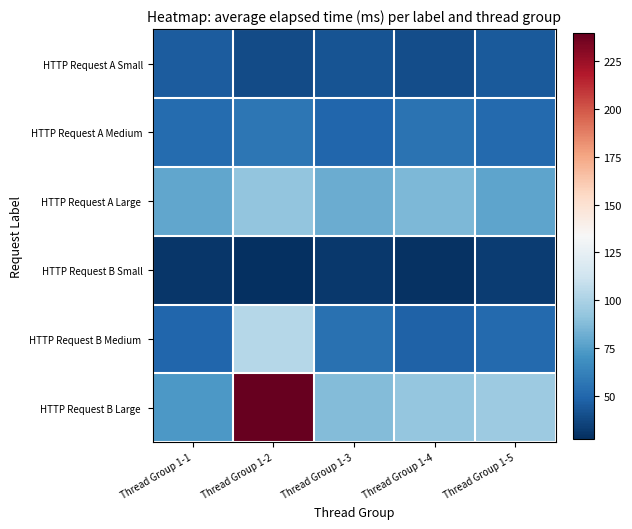

What is the total value across all series at Thread Group 1-1?

328.1